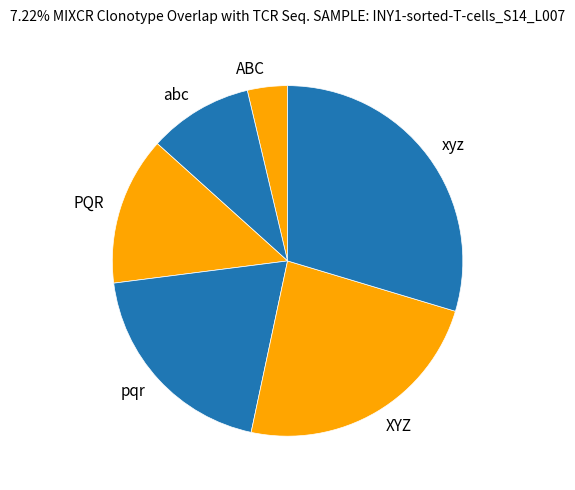

True or false: XYZ accounts for 37% of the total.

False